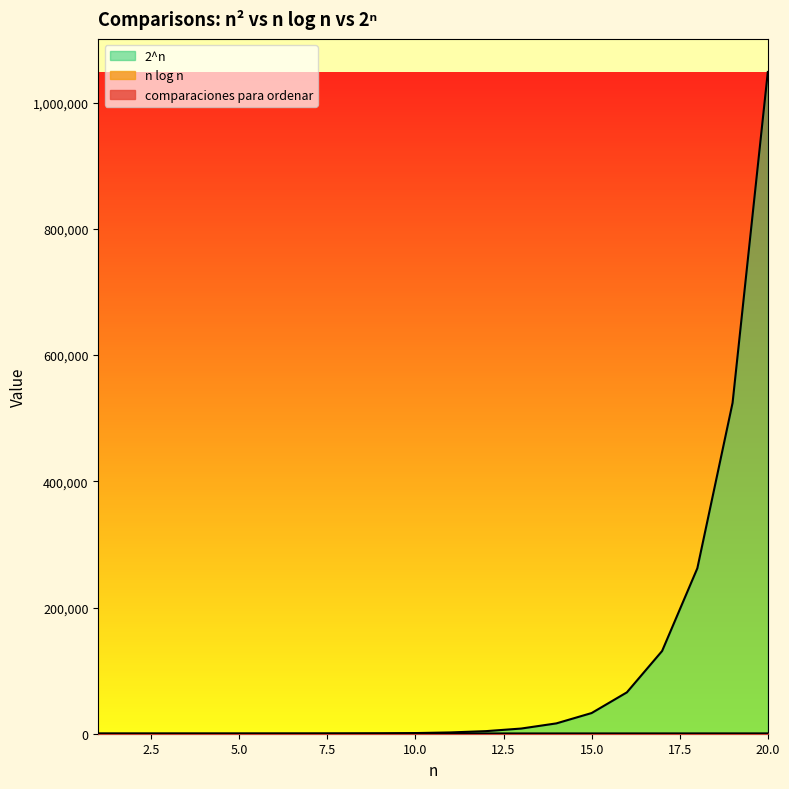

What is the value of the 2^n point at the 12th from the left?

4096.0